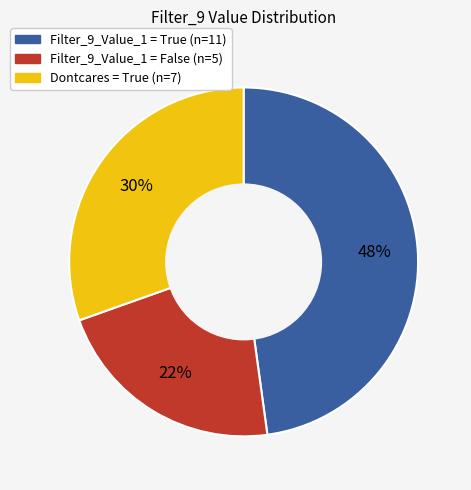

Is there any slice that represents more than half of the pie?

No